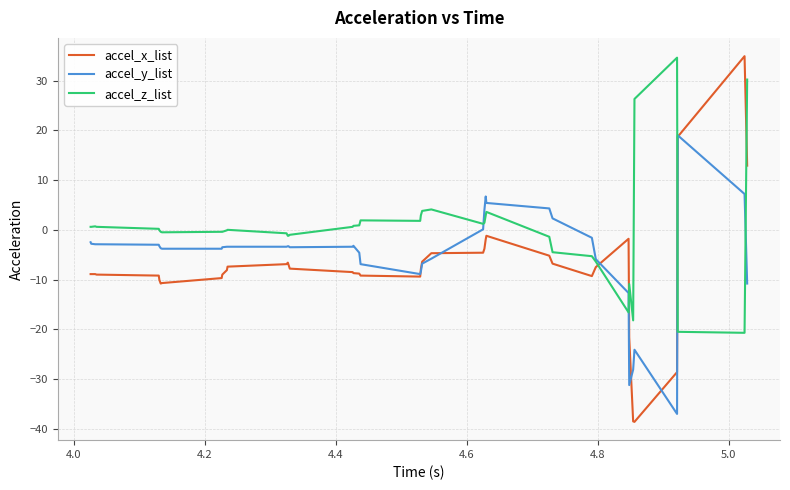

Does the chart have visible grid lines?

Yes